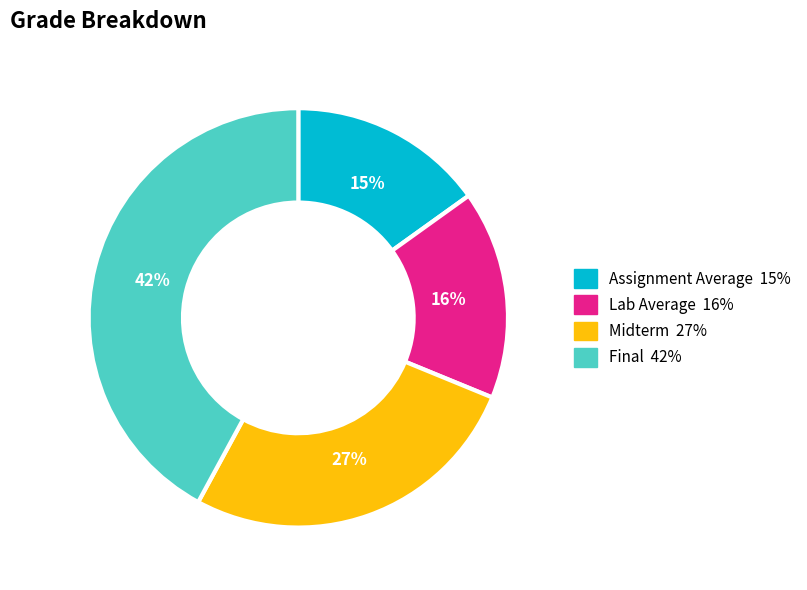

To the nearest percent, what is the difference between the Lab Average and Final slice percentages?

26%